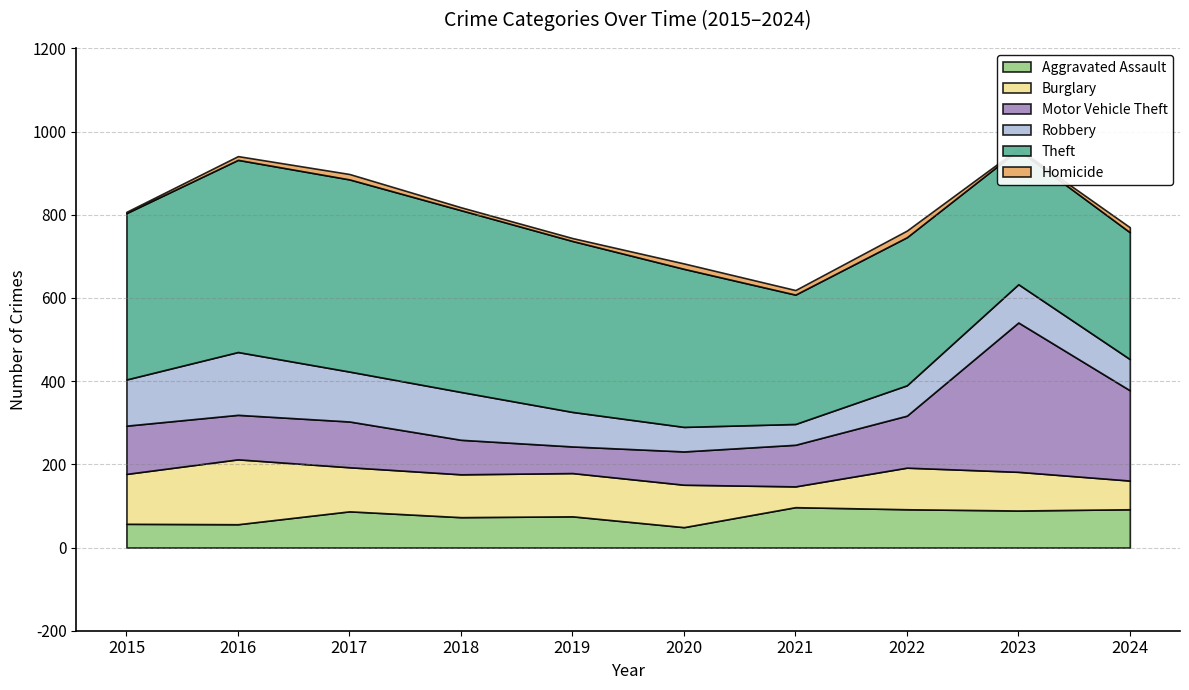

True or false: Aggravated Assault and Theft cross at least once.

False